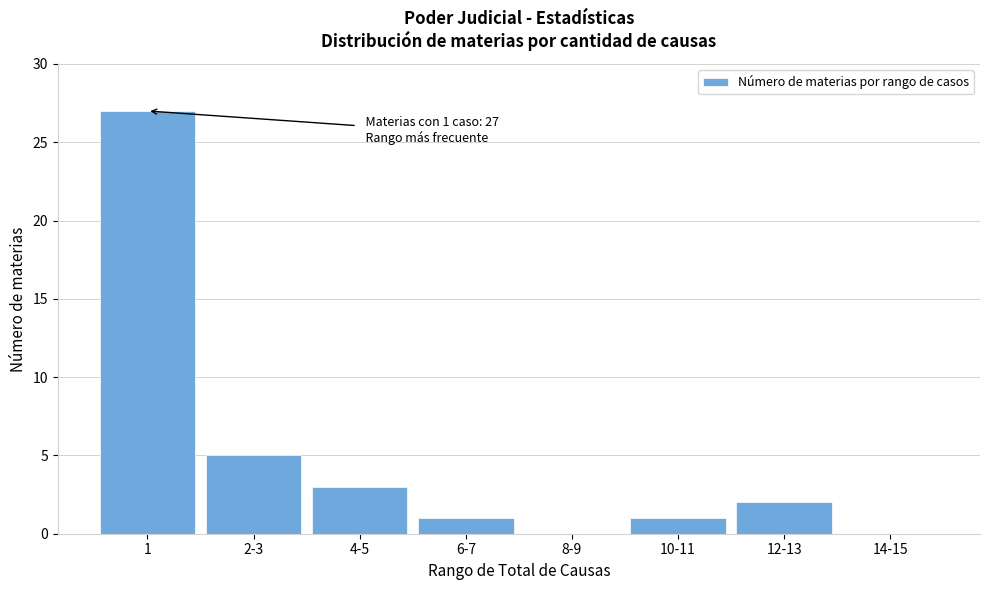

Reading left to right, list all the values displayed in this chart.

1=27	2-3=5	4-5=3	6-7=1	8-9=0	10-11=1	12-13=2	14-15=0